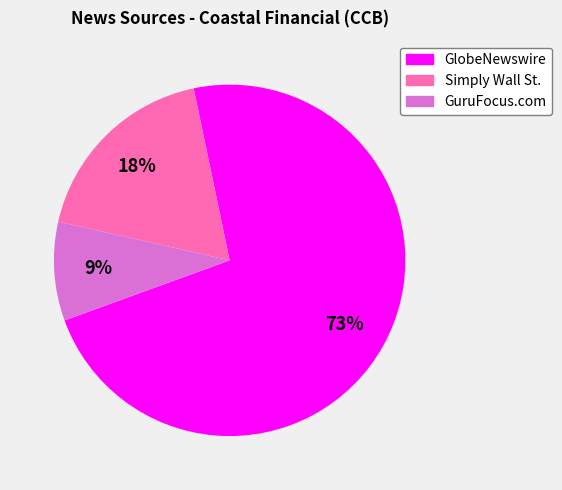

To the nearest percent, what is the combined percentage of GuruFocus.com and GlobeNewswire?

82%